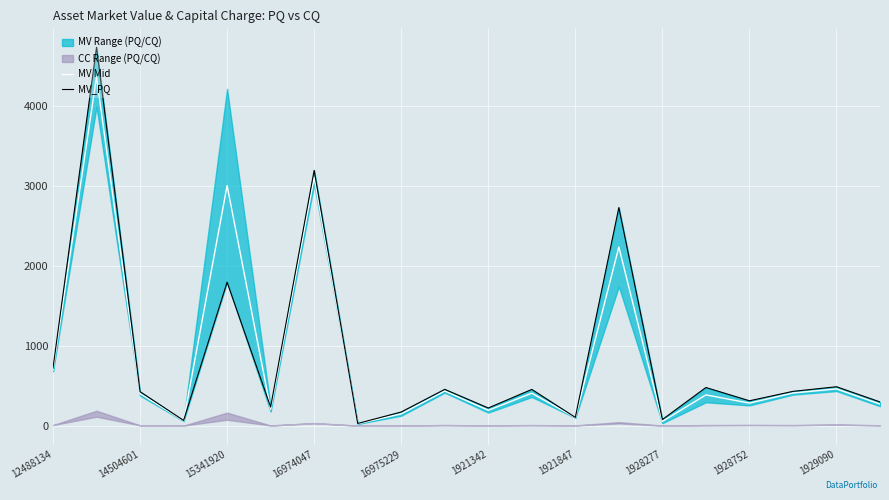

How many interior local valleys does the MV_PQ series have?

7